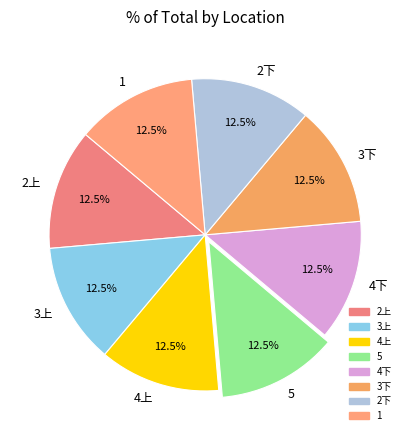

Does any single category account for the majority?

No